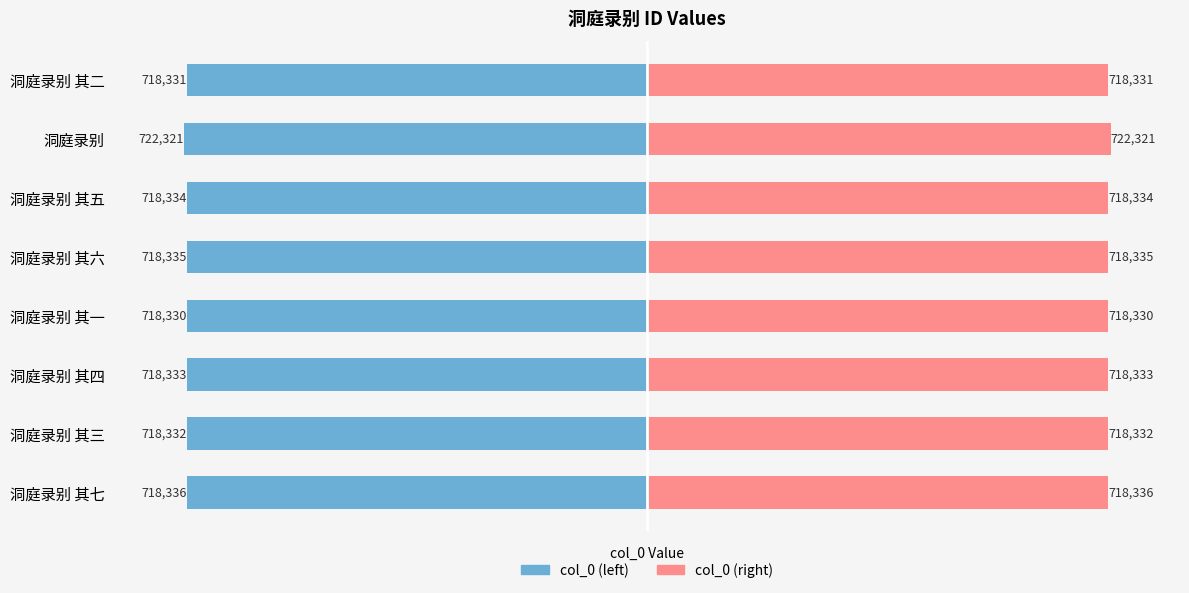

How many bars are there in each group?

2